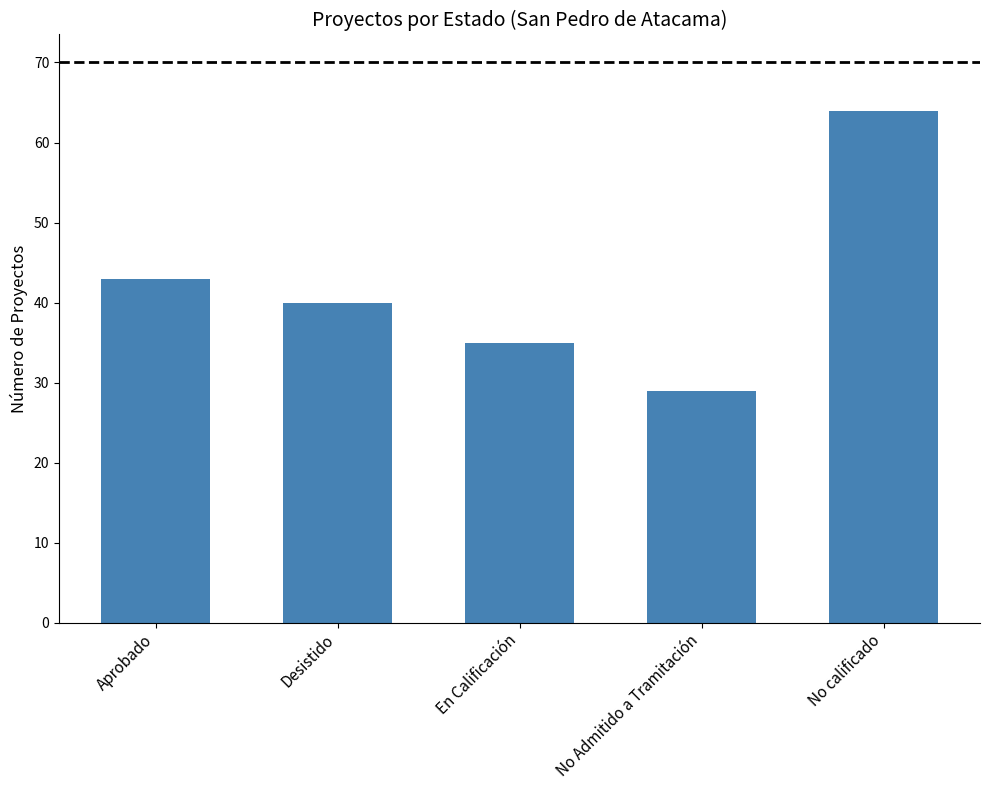

List the labels in order of value, largest first.

No calificado, Aprobado, Desistido, En Calificación, No Admitido a Tramitación